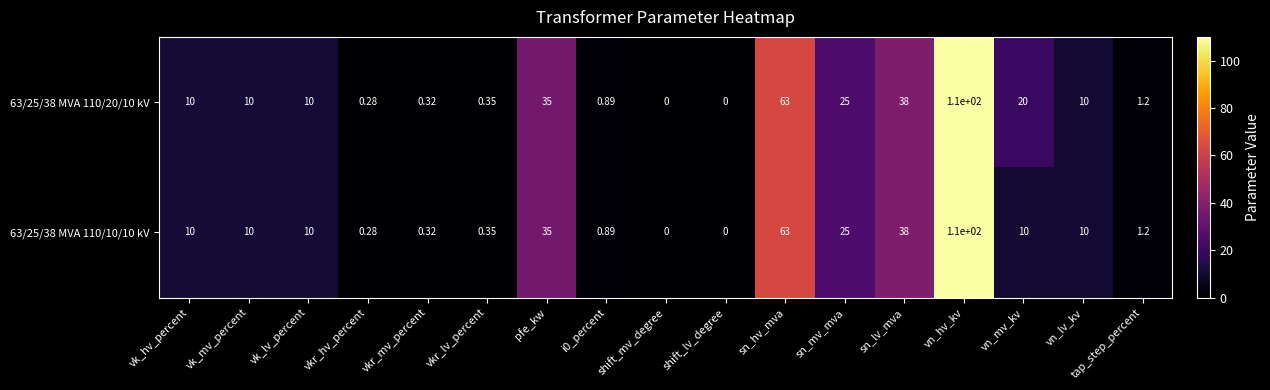

Which label corresponds to the largest value in the chart?

vn_hv_kv